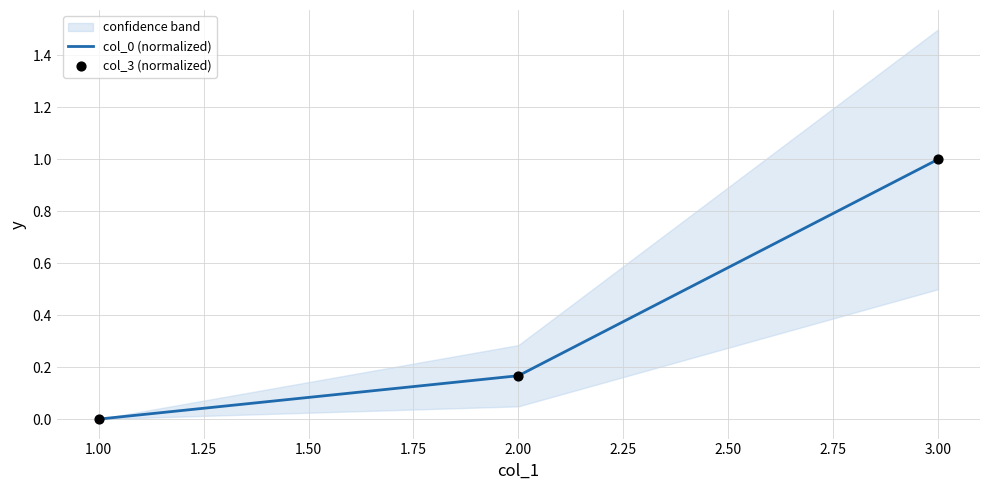

At how many categories does at least one series exceed 0?

2